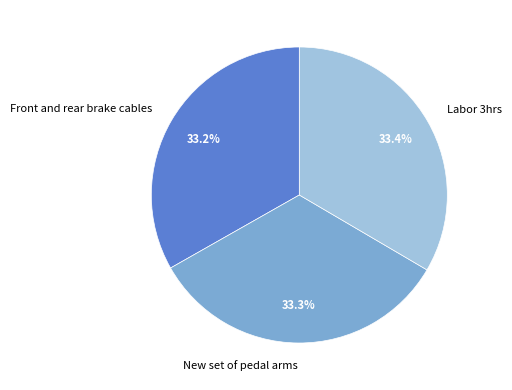

How many slices are in this pie chart?

3